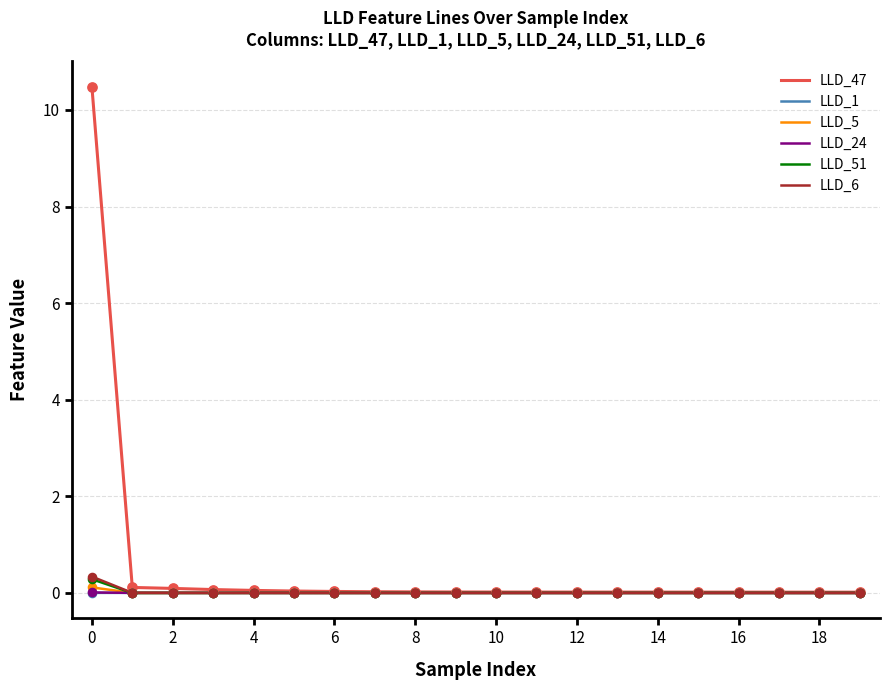

Which series has the largest total across all categories?

LLD_47